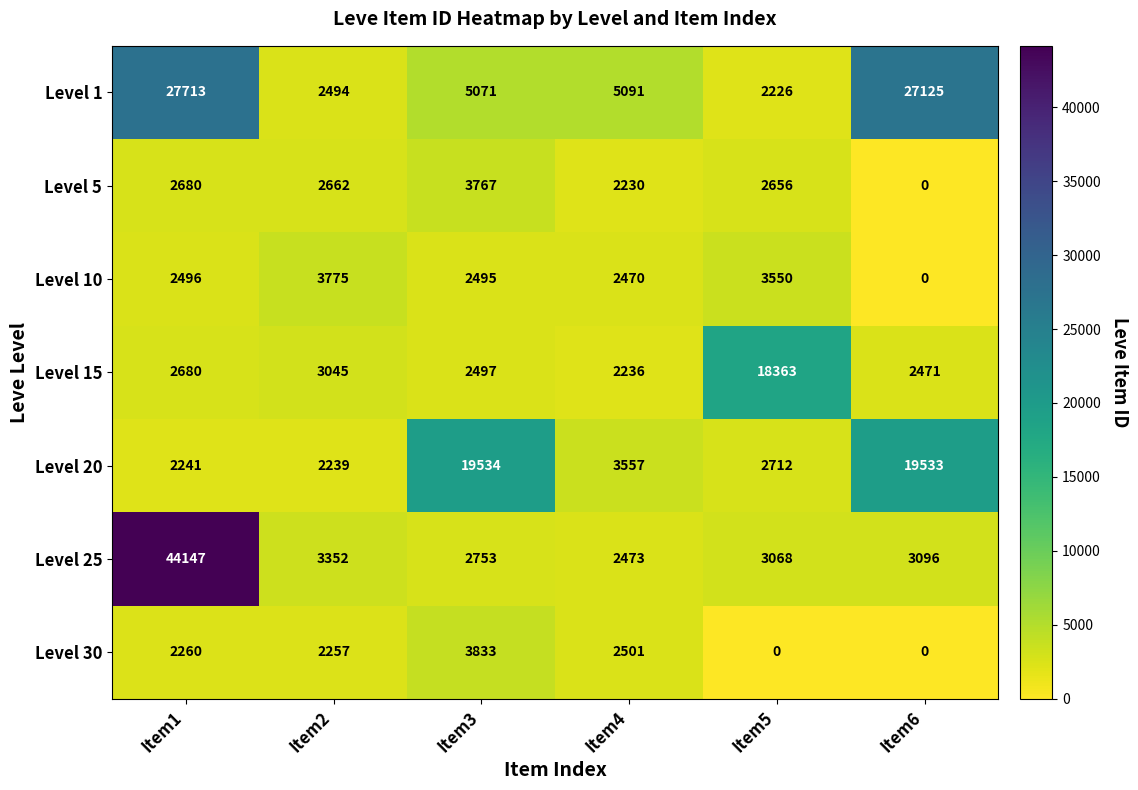

At how many categories does at least one series exceed 29100?

1